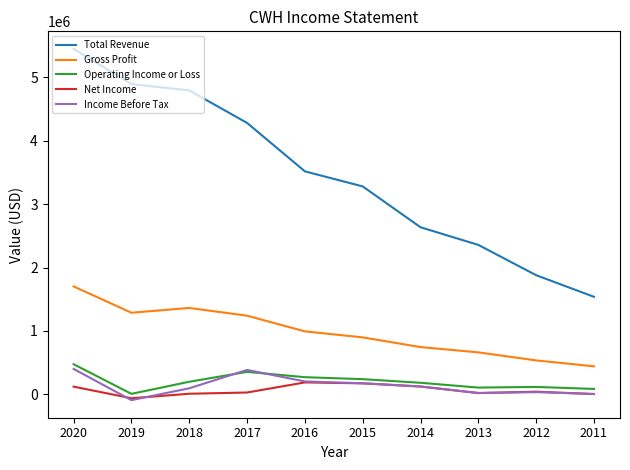

True or false: Gross Profit and Income Before Tax cross at least once.

False